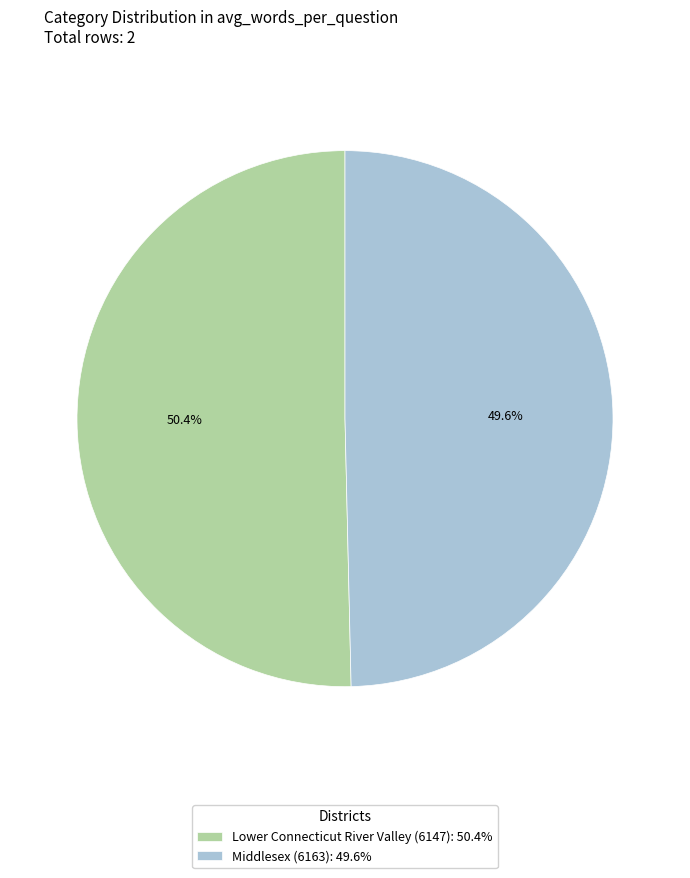

Is it true that Middlesex (6163) is 59% of the pie?

False